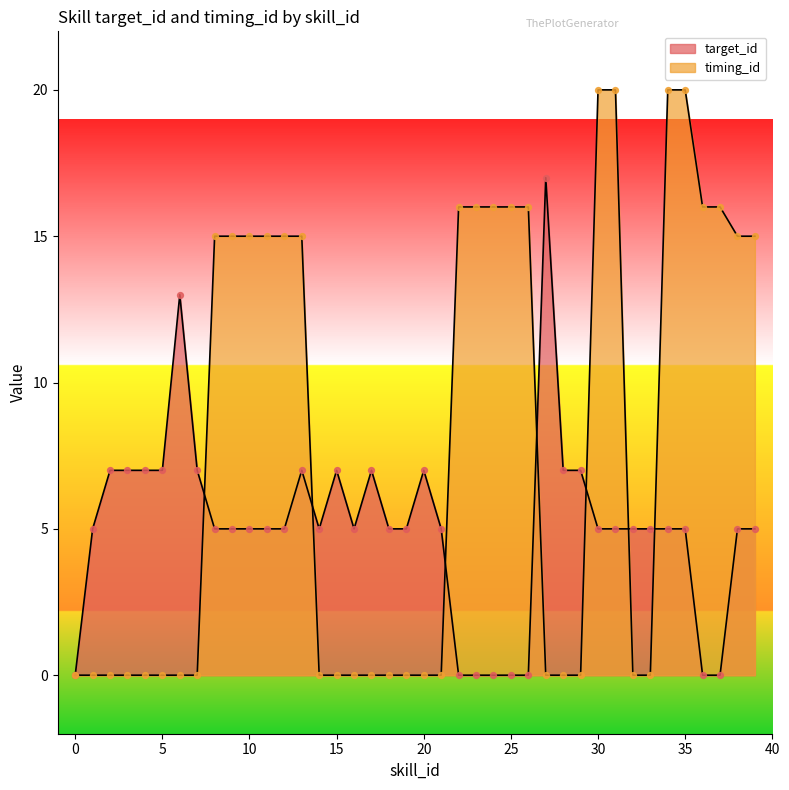

What is the total value across all series at 18?

5